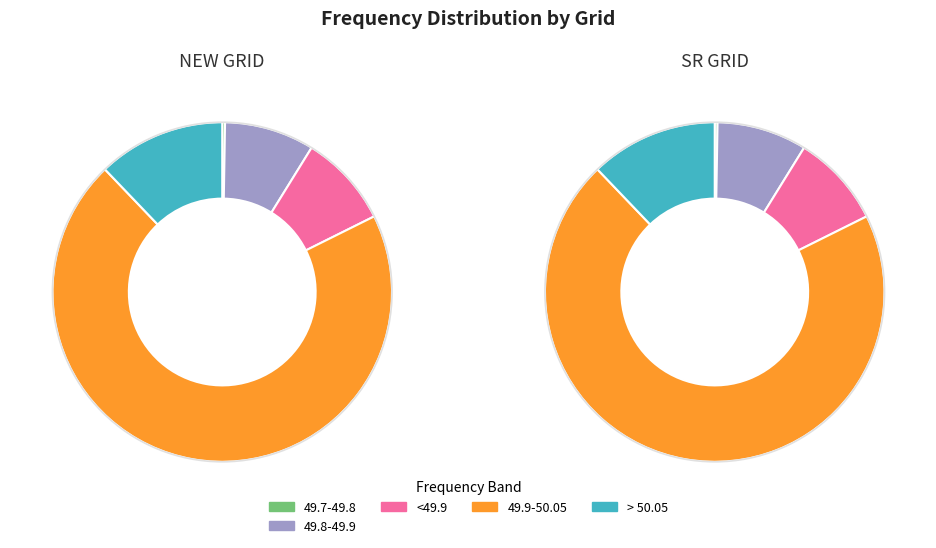

Rank the series at 49.8-49.9 from highest to lowest value.

NEW GRID, SR GRID